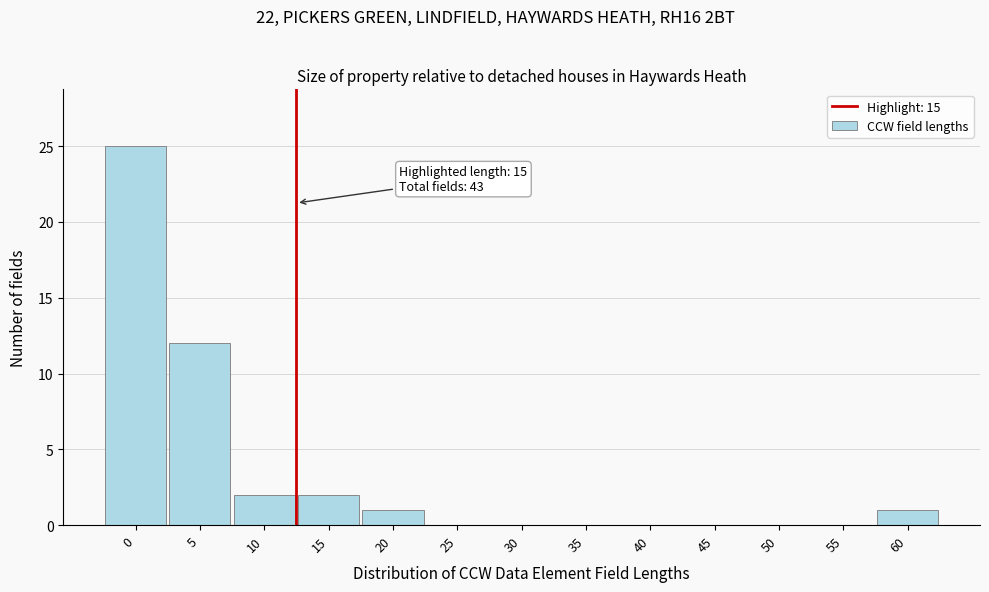

Reading left to right, list all the values displayed in this chart.

0=25	5=12	10=2	15=2	20=1	25=0	30=0	35=0	40=0	45=0	50=0	55=0	60=1